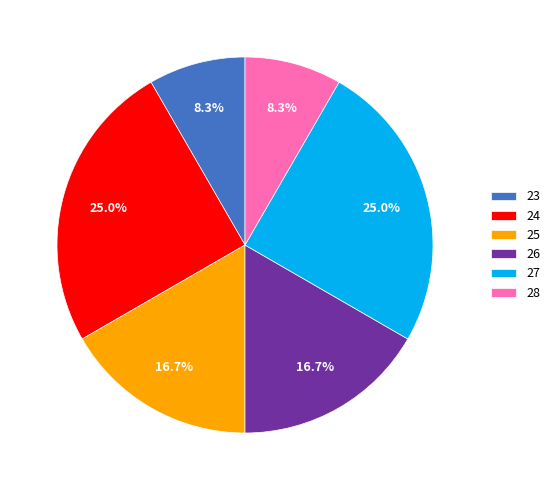

What percentage is the 24 slice, to the nearest percent?

25%